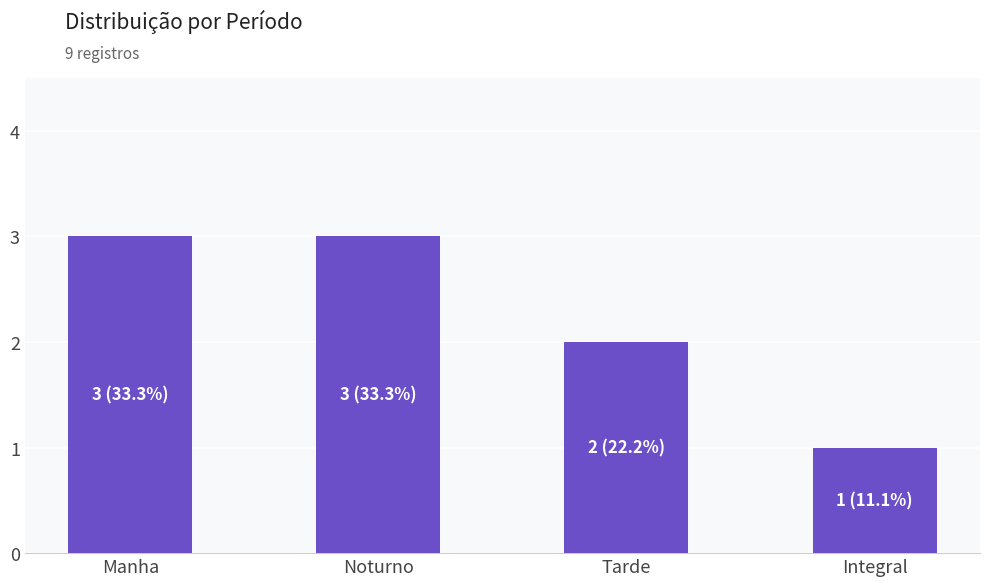

What is the label of the 2nd bar from the right?

Tarde